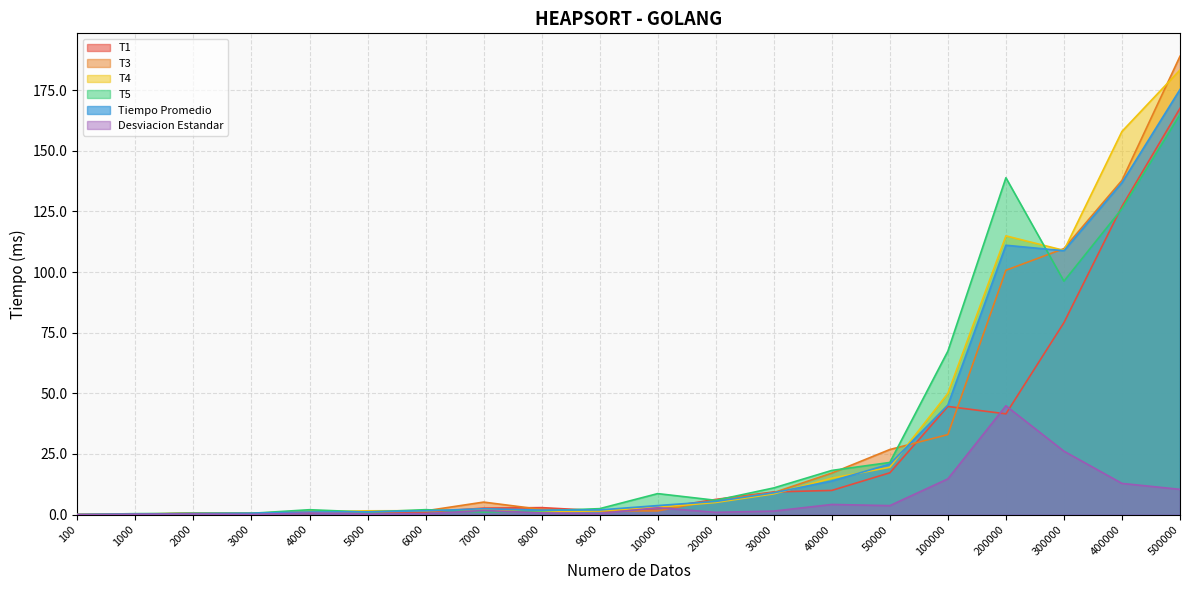

Rank the series at 20000 from highest to lowest value.

T1, T3, T5, Tiempo Promedio, T4, Desviacion Estandar